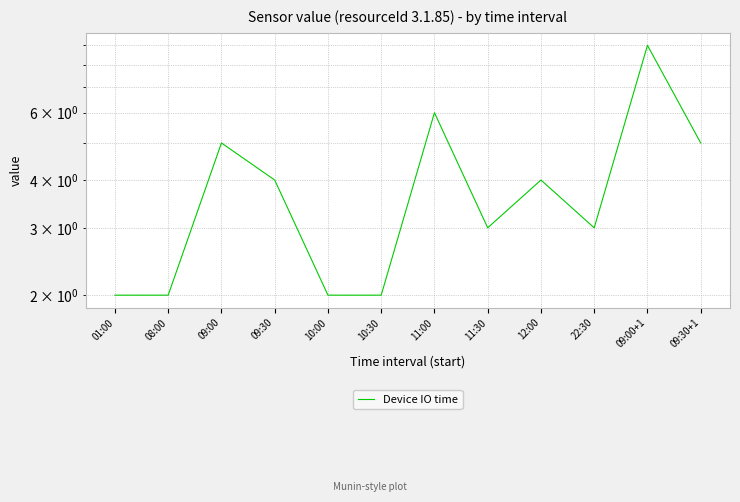

At which category does the data reach its first local valley?

11:30